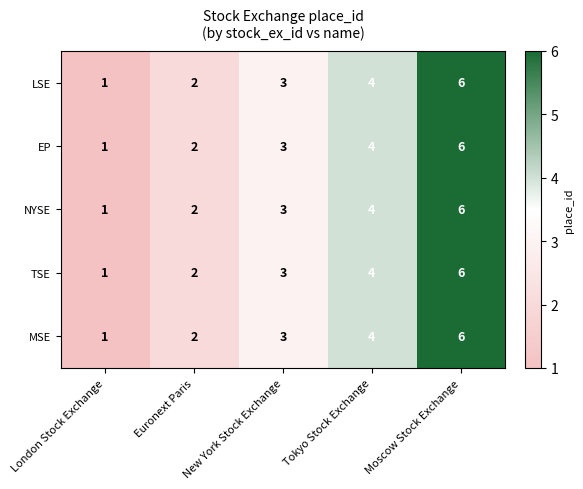

Where is MSE nearest to the value 3?

New York Stock Exchange